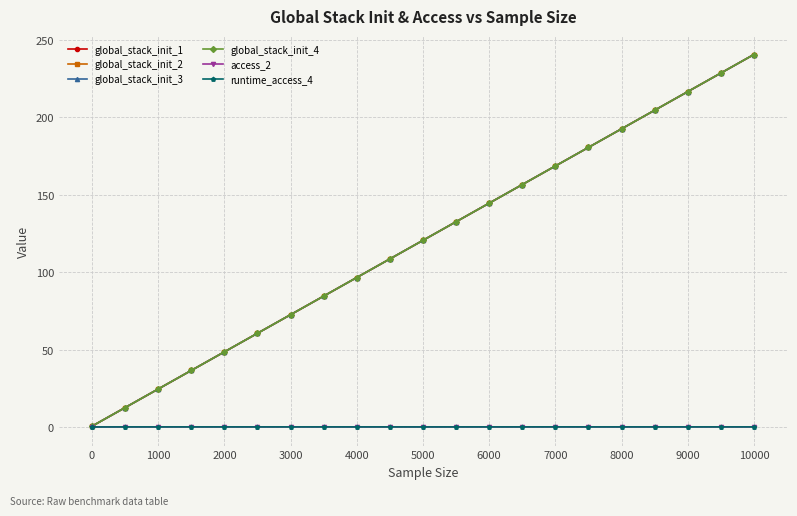

Is this an area chart (filled region under the line)?

No